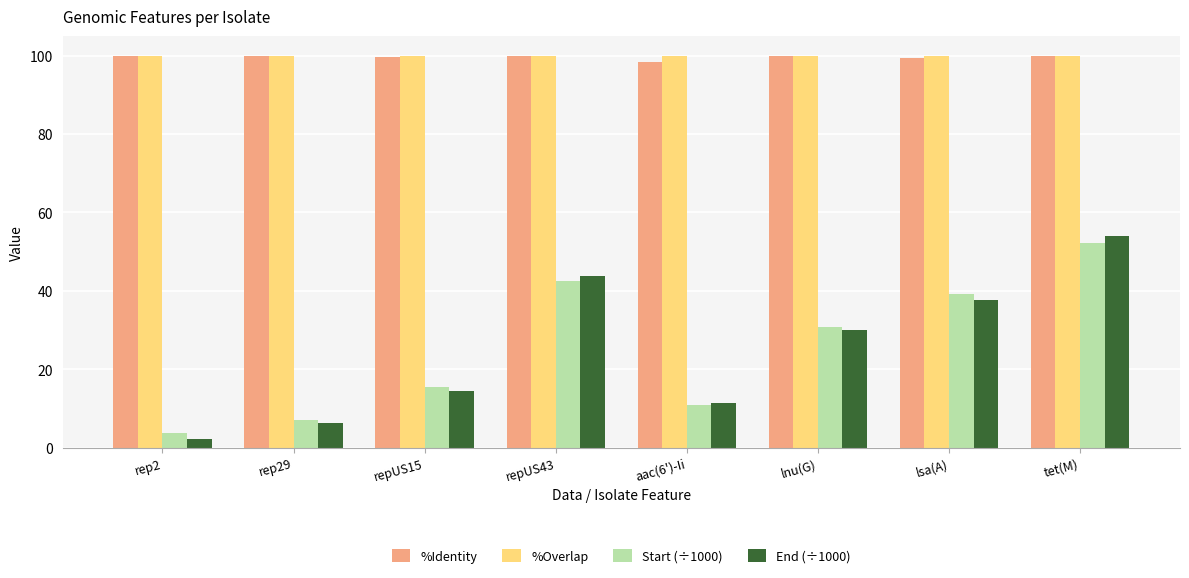

How many bars are there in each group?

4